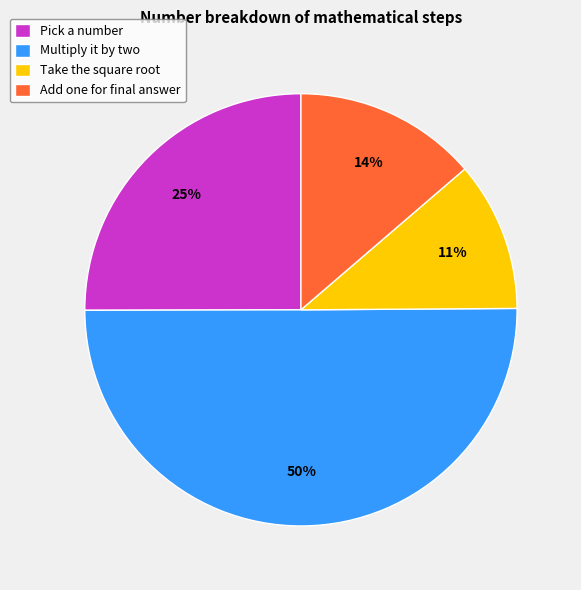

To the nearest percent, what portion does Multiply it by two represent?

50%